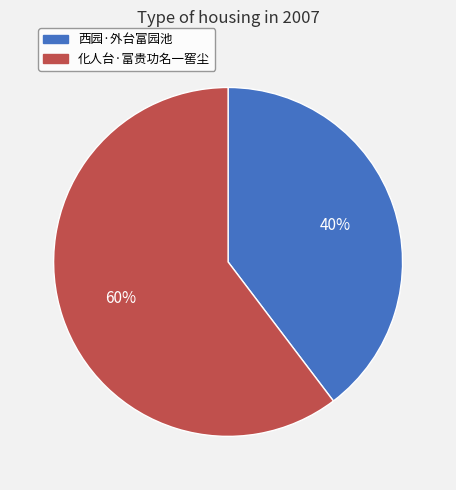

To the nearest percent, what is the combined percentage of 西园·外台富园池 and 化人台·富贵功名一窖尘?

100%